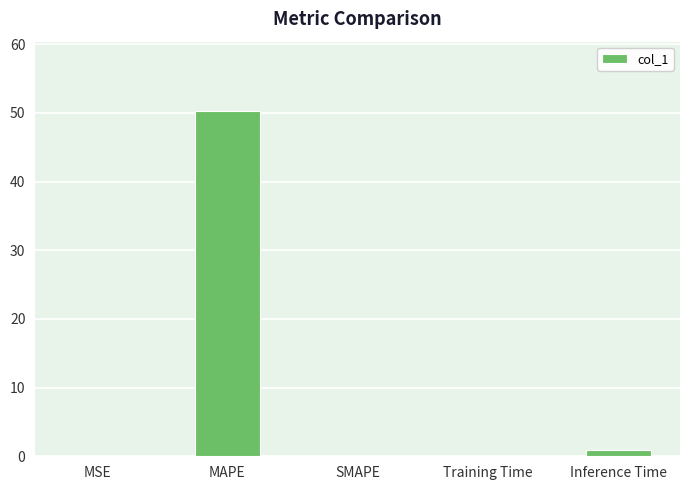

Which has a higher value, MAPE or Inference Time?

MAPE